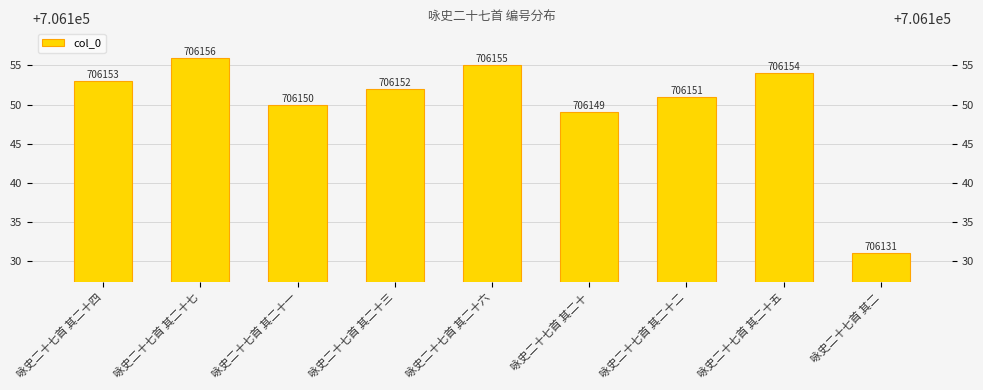

How many bars are there in total?

9